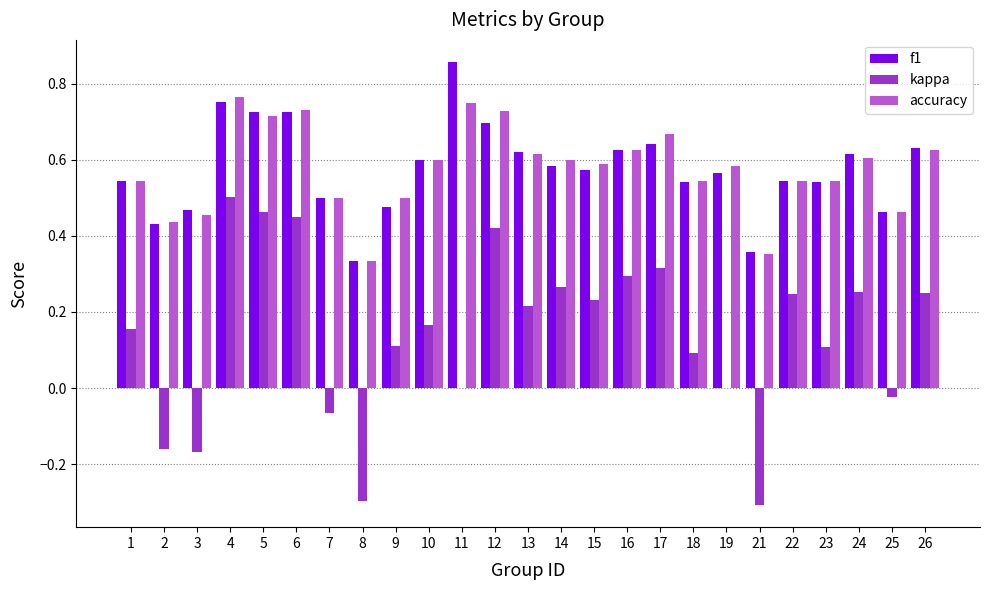

What is the total value across all series at 18?

1.2